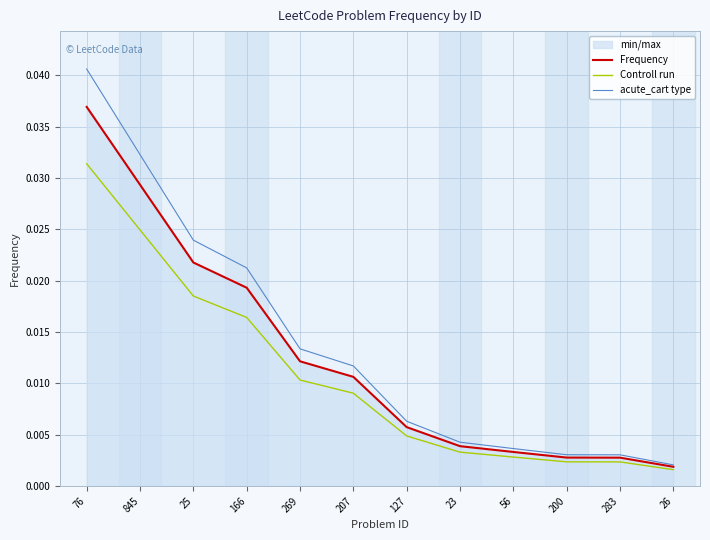

Does the chart display data point markers on the line(s)?

No